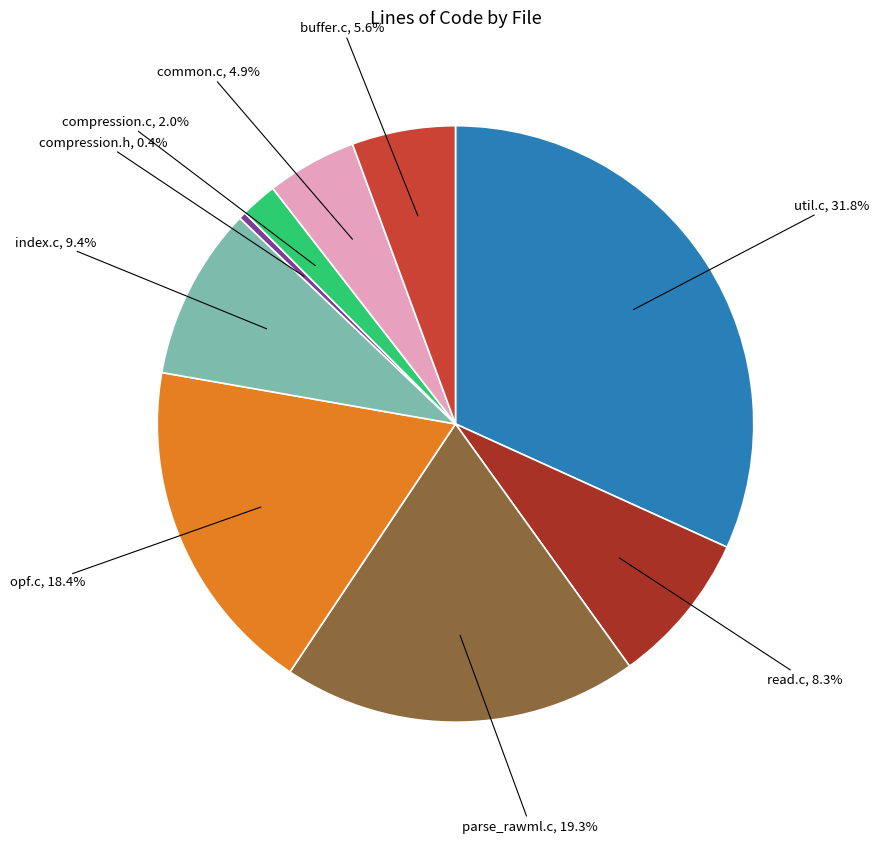

Does any single category account for the majority?

No